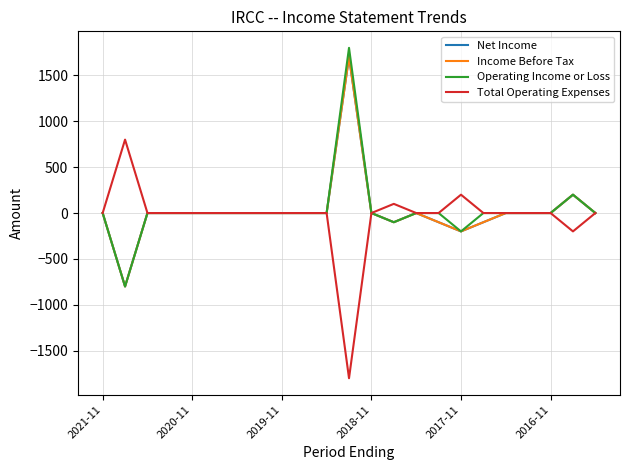

True or false: Net Income has more than 2 points higher than both neighbors.

True